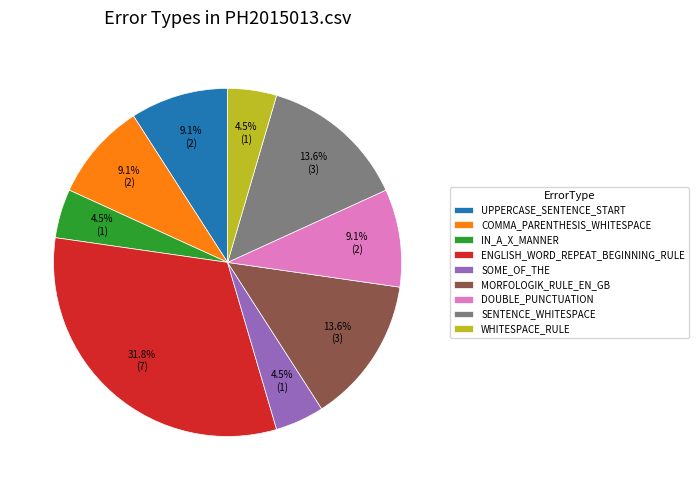

How many segments does this pie chart have?

9